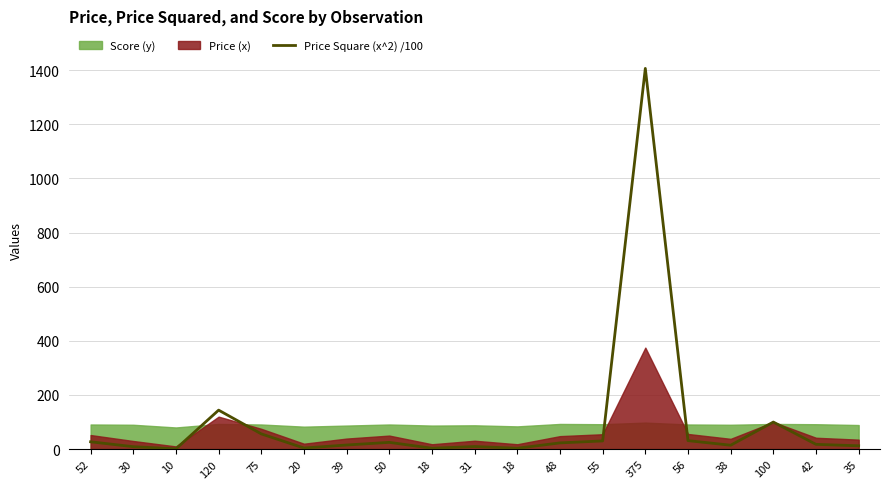

Which category has the lowest value across all series?

10